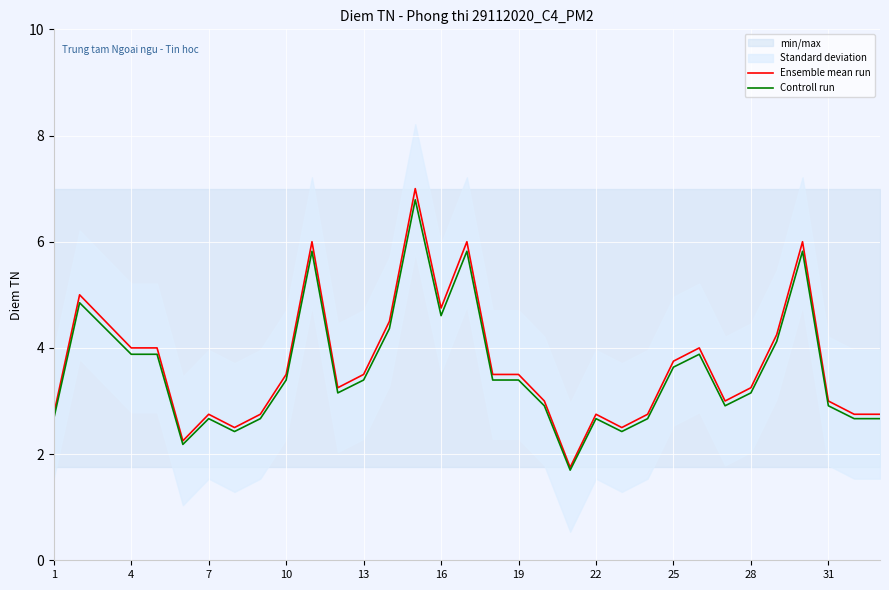

Rank the series by their maximum value, from lowest to highest.

Controll run, Ensemble mean run